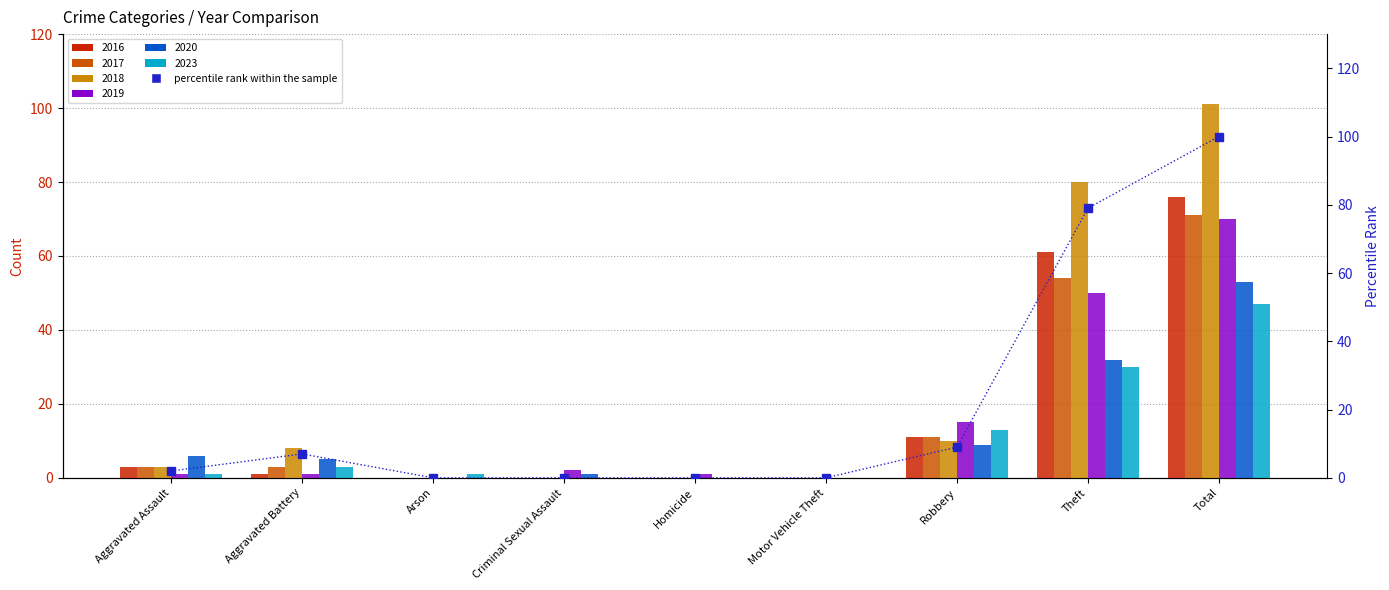

Read the value at Total, to the nearest 10.

100